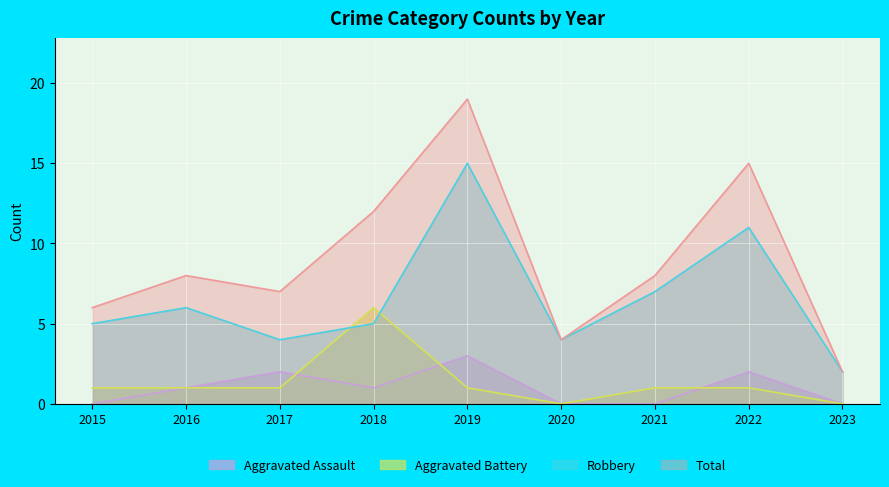

How many lines are shown in the chart?

4